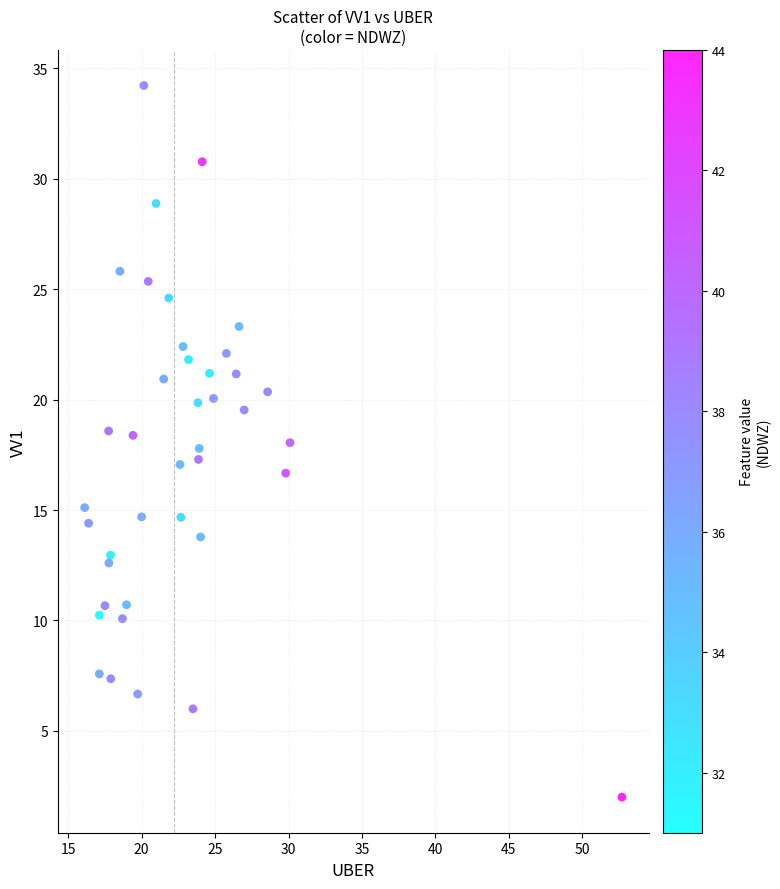

What is the range of Y values (max minus min)?

32.2